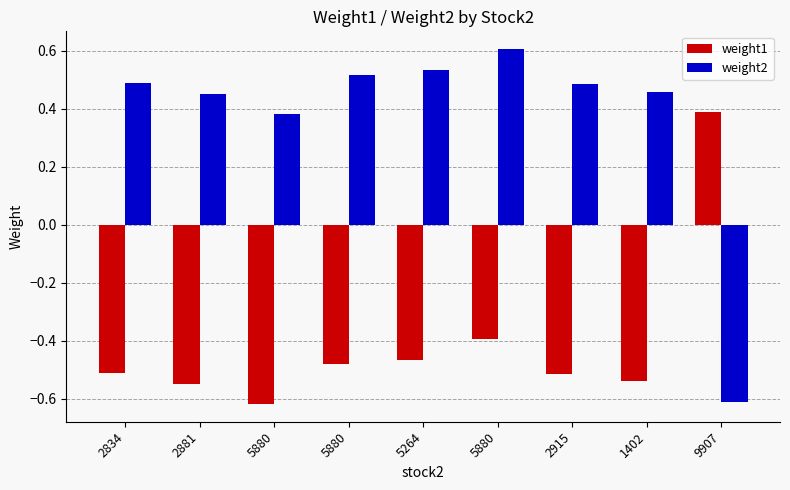

Are the bars horizontal?

No